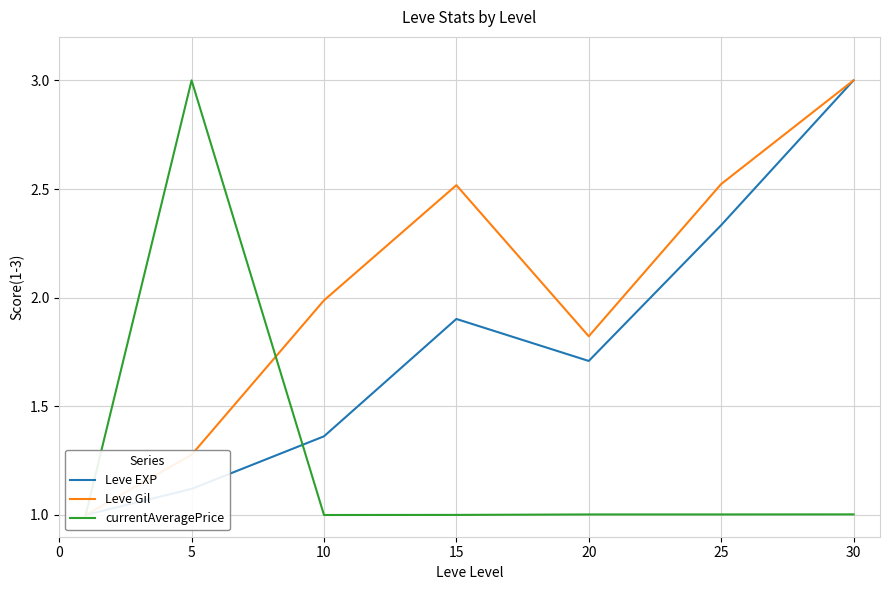

The value of currentAveragePrice at 25 is 0.2. True or false?

False